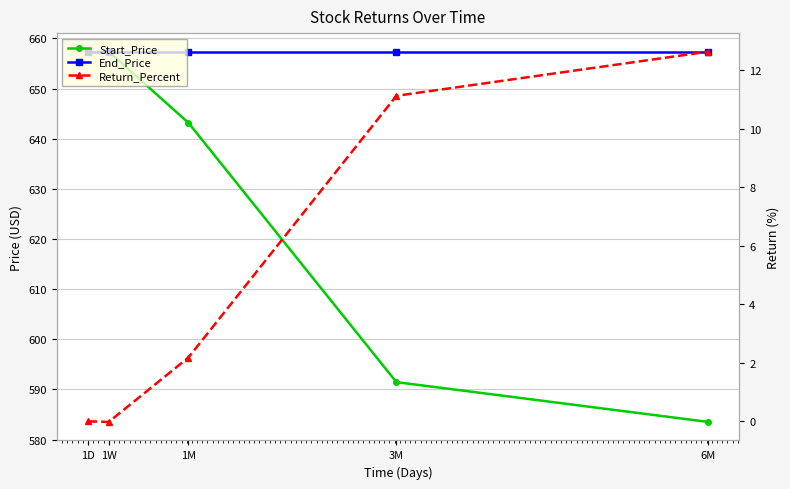

The Return_Percent series shows 11.1 at 3M. True or false?

True